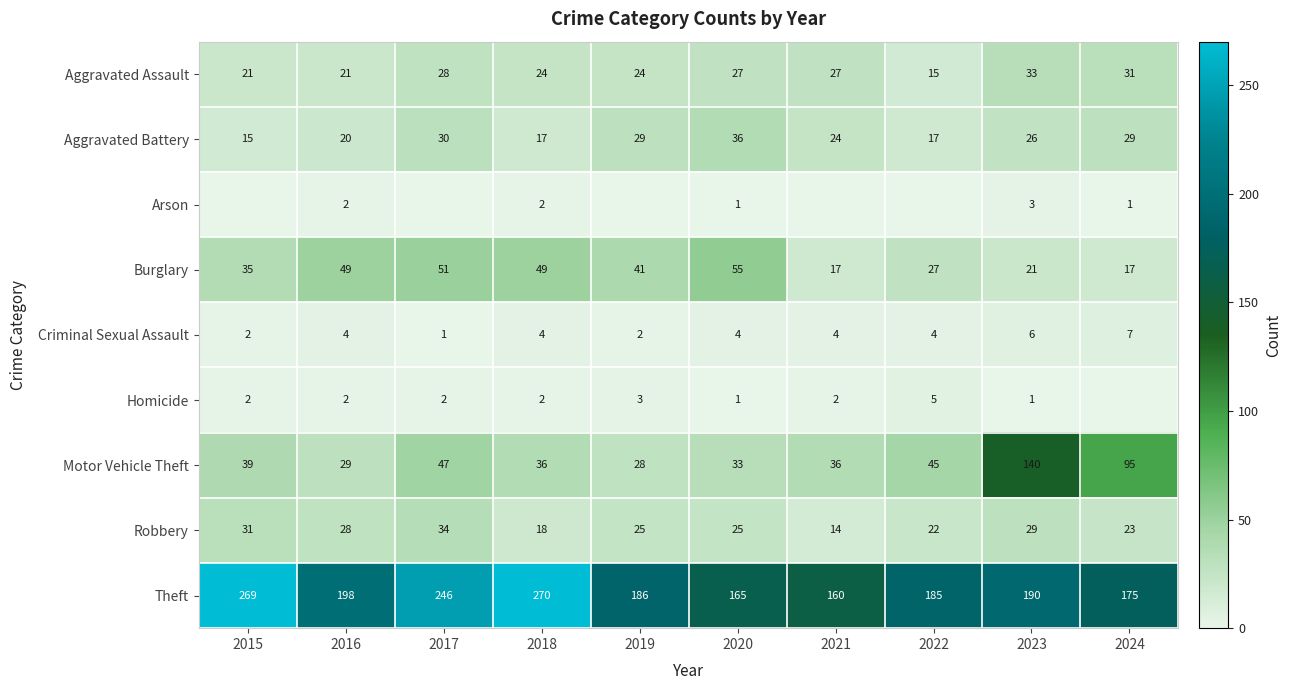

What is the approximate value of Criminal Sexual Assault at 2024?

7